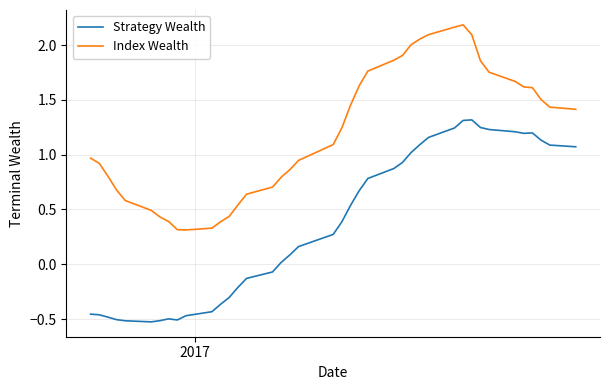

True or false: Index Wealth and Strategy Wealth intersect in this chart.

False